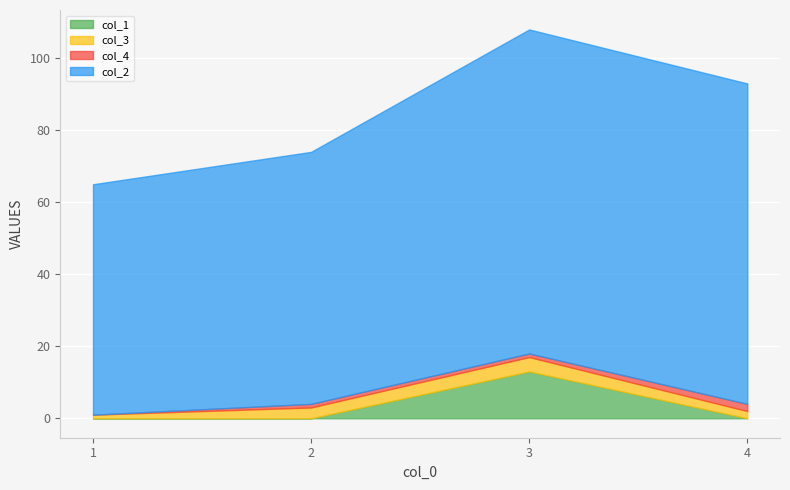

Where is the first local maximum for col_1?

3